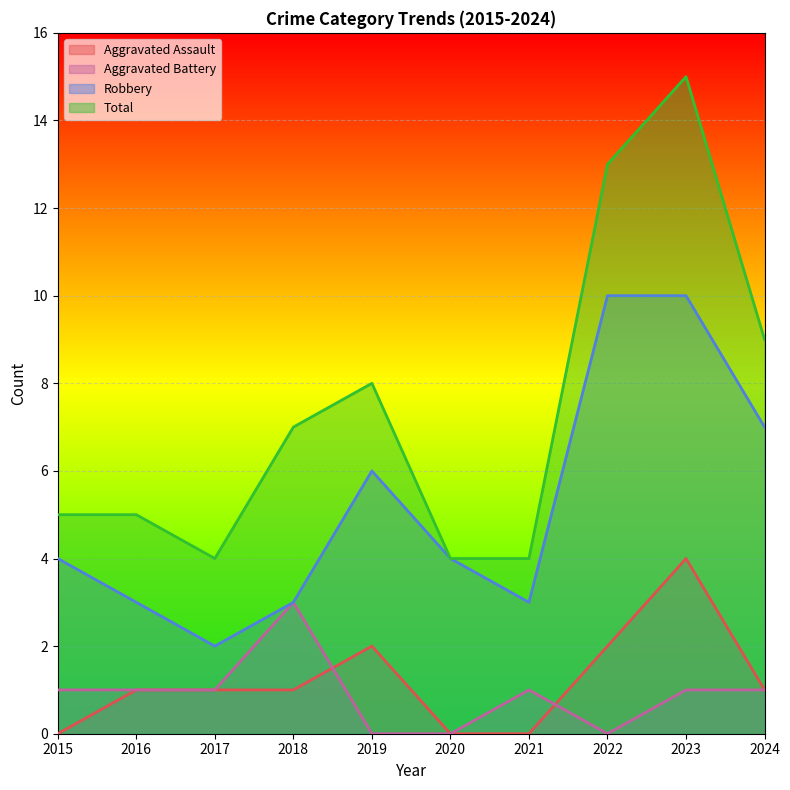

Which series has the largest range (max minus min)?

Total